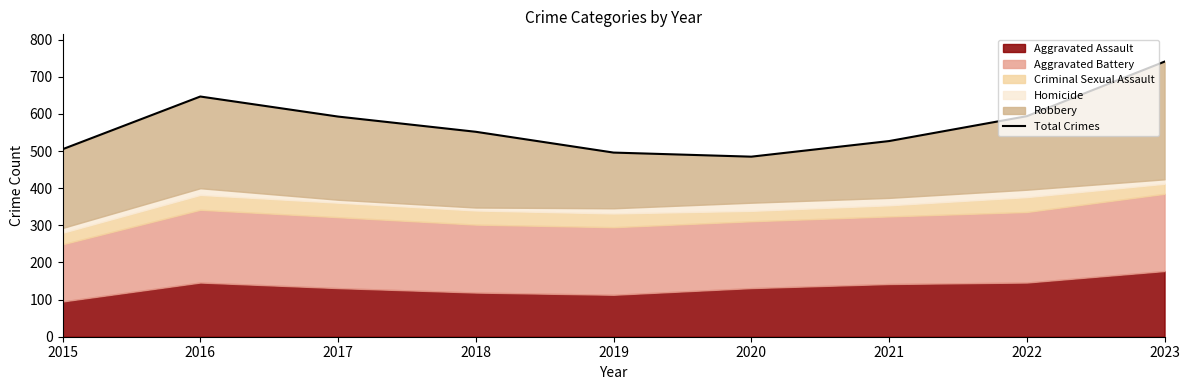

List the labels in order of value, smallest first.

2020, 2019, 2015, 2021, 2018, 2017, 2022, 2016, 2023